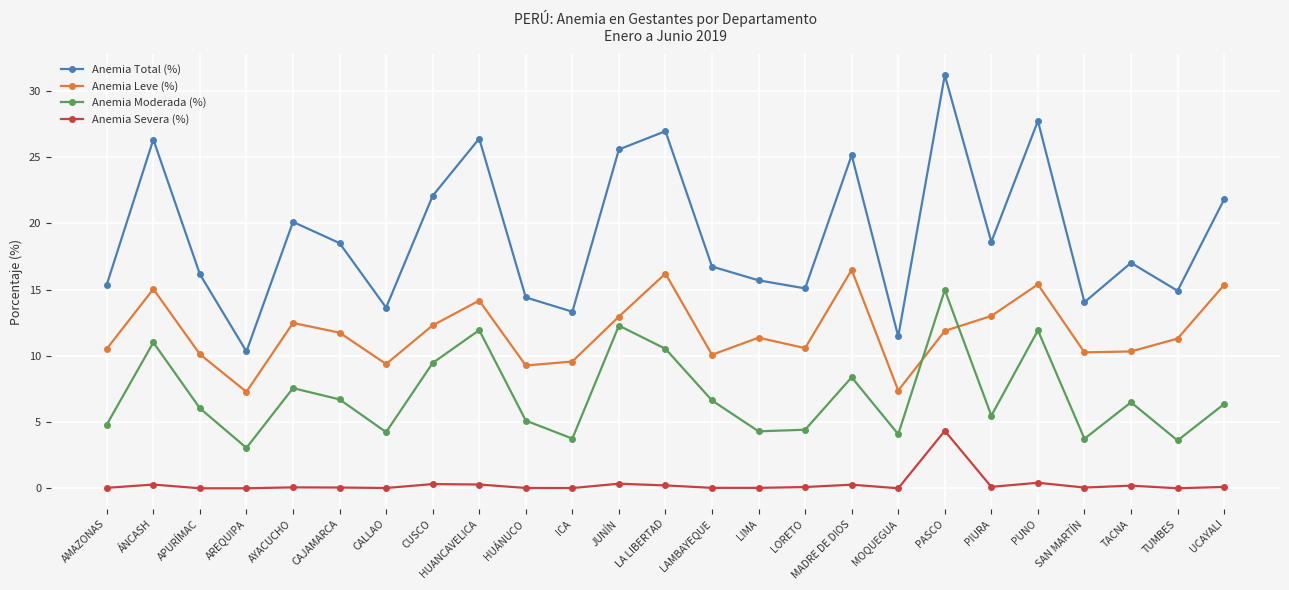

What is the average value of the Anemia Leve (%) series?

11.8